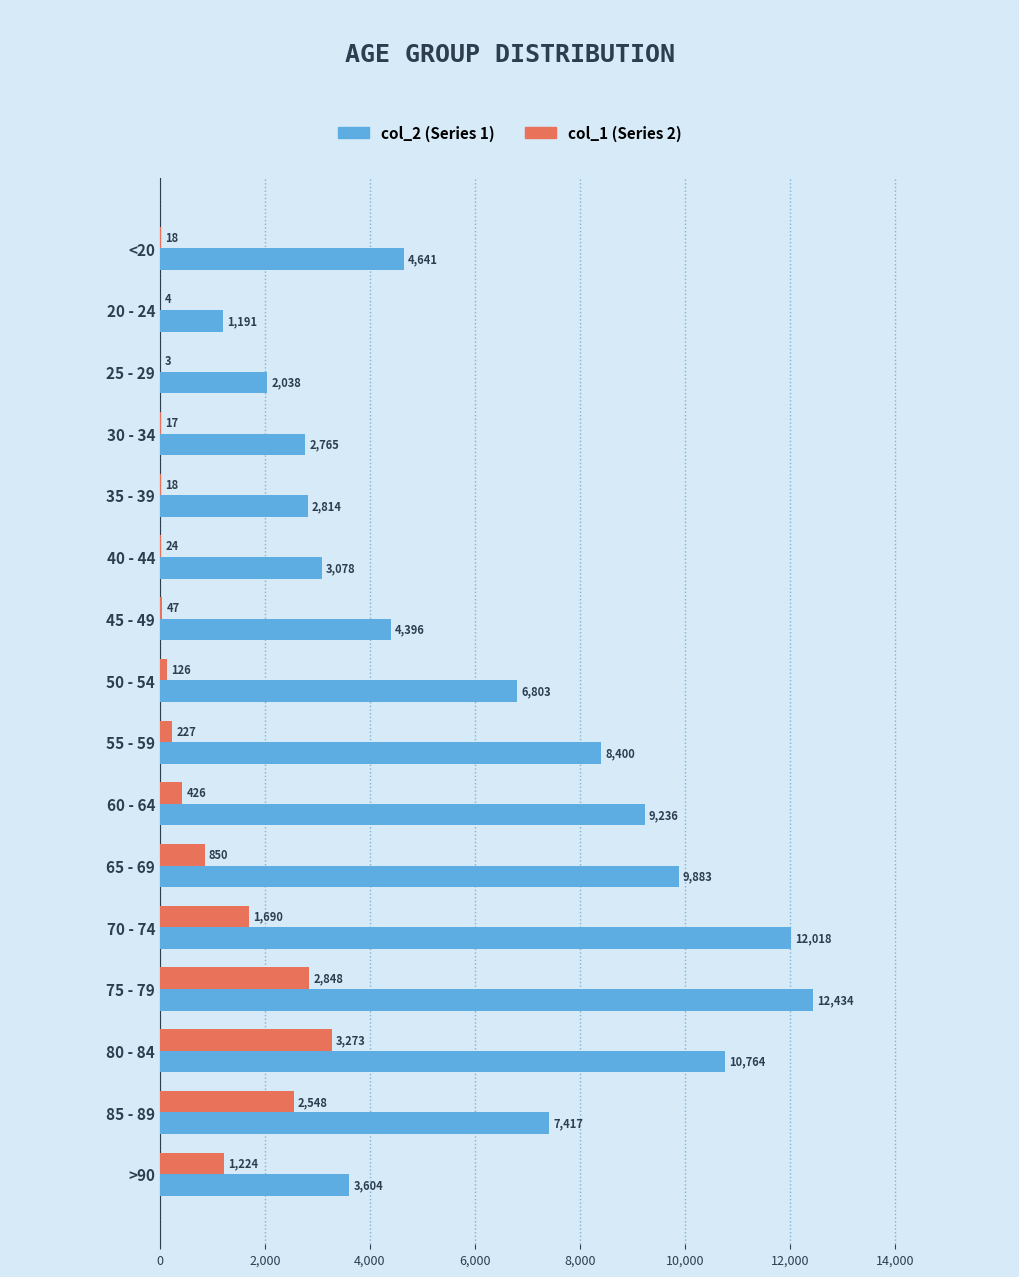

At which category does the chart reach its peak across all series?

75 - 79